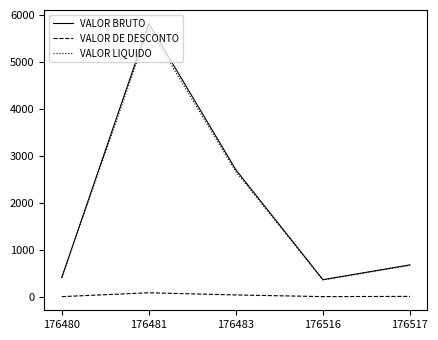

How many interior local valleys does the VALOR BRUTO series have?

1